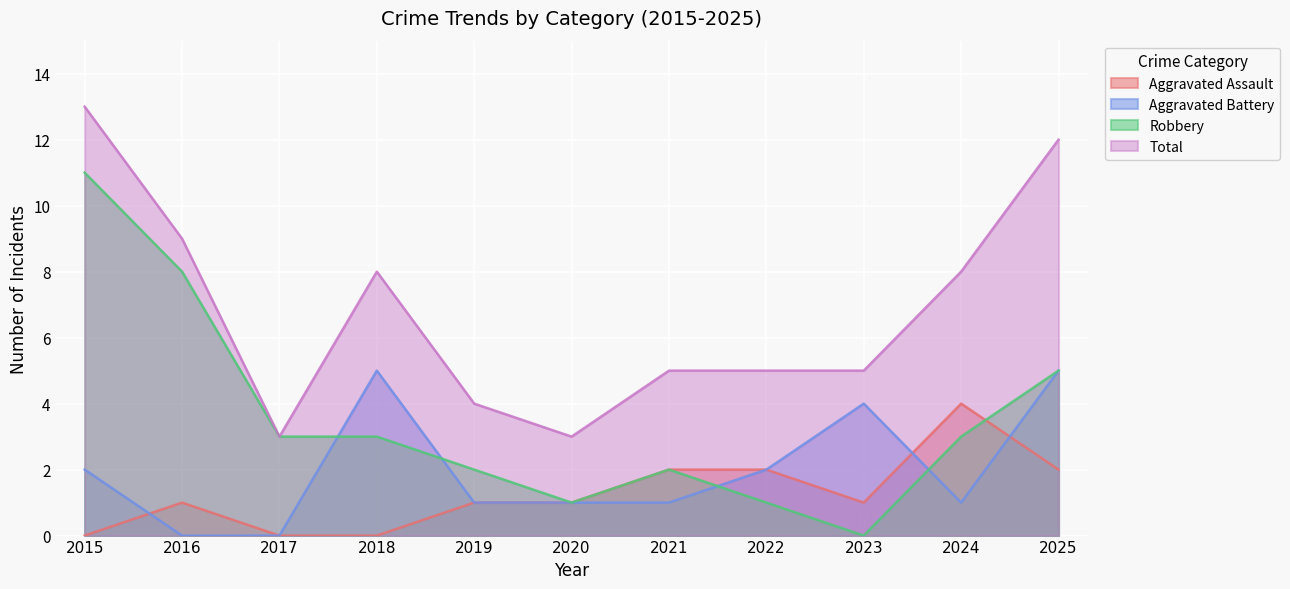

What is the maximum value for Aggravated Battery?

5